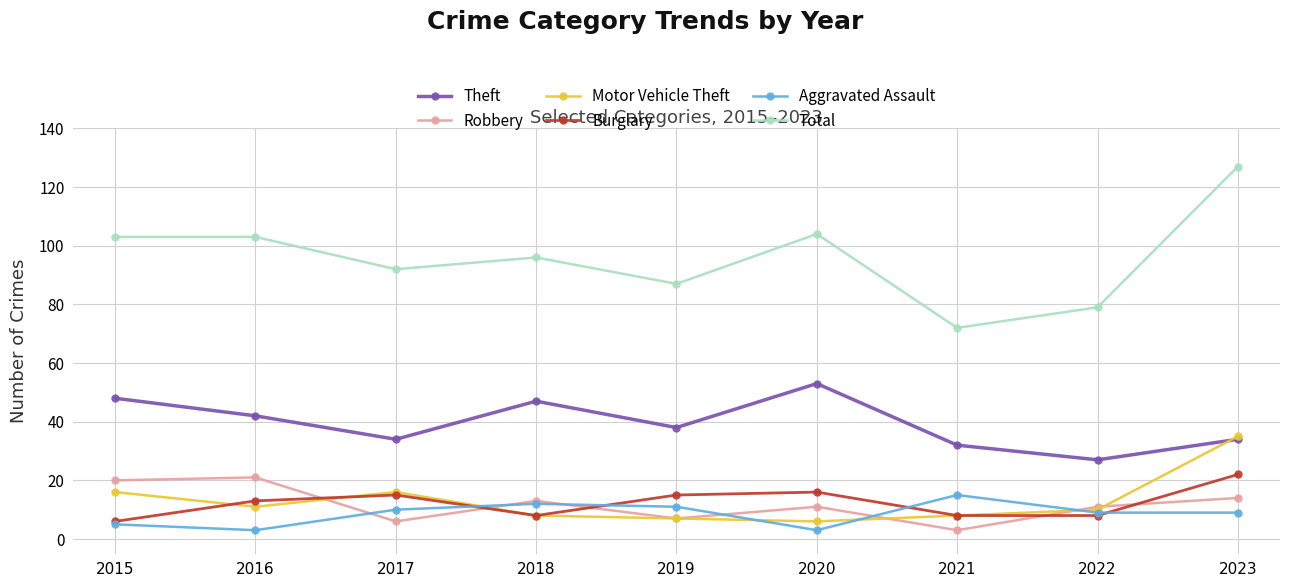

At which category does Aggravated Assault reach its first local valley?

2016